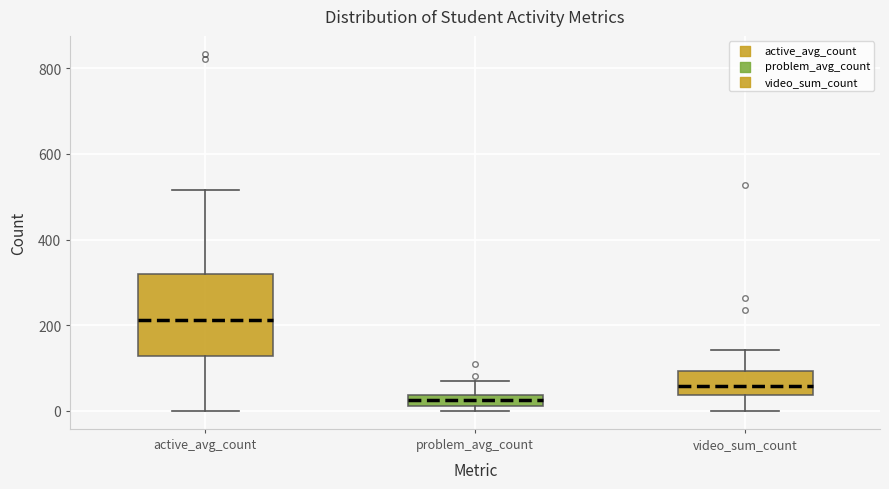

Which box has the lowest median line?

problem_avg_count